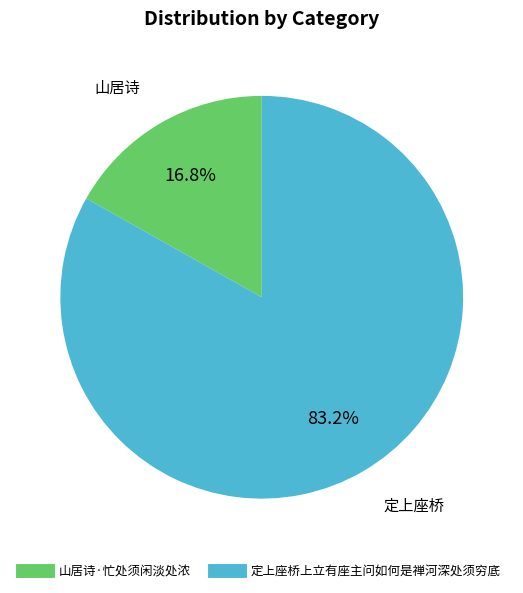

What portion of the pie excludes 山居诗·忙处须闲淡处浓?

83.2%